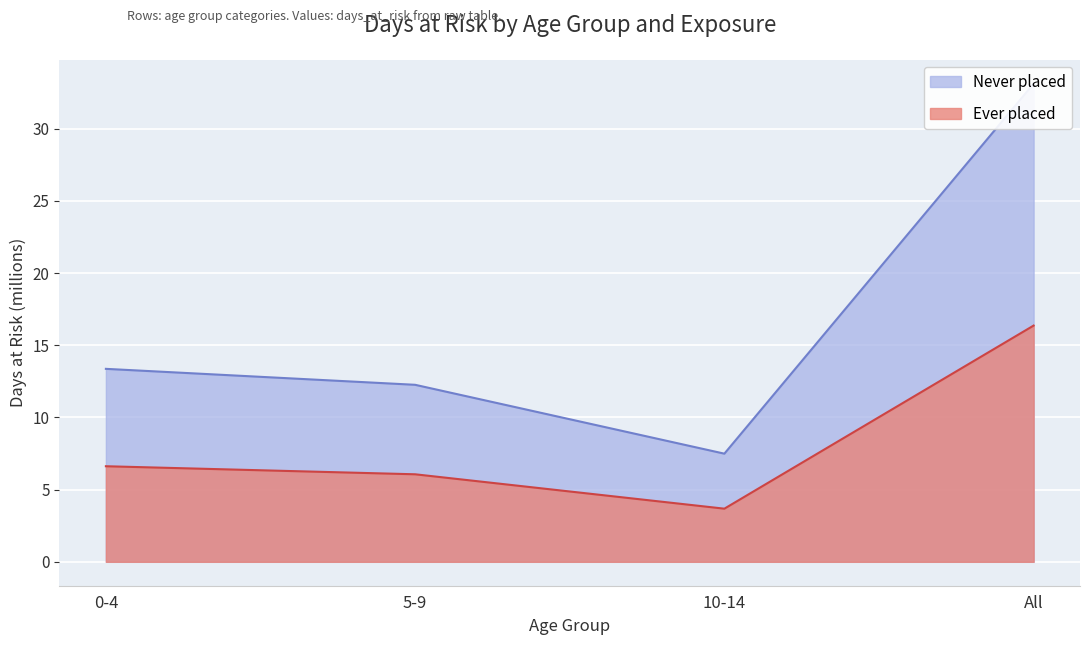

Where does the Never placed series first go above 13?

0-4